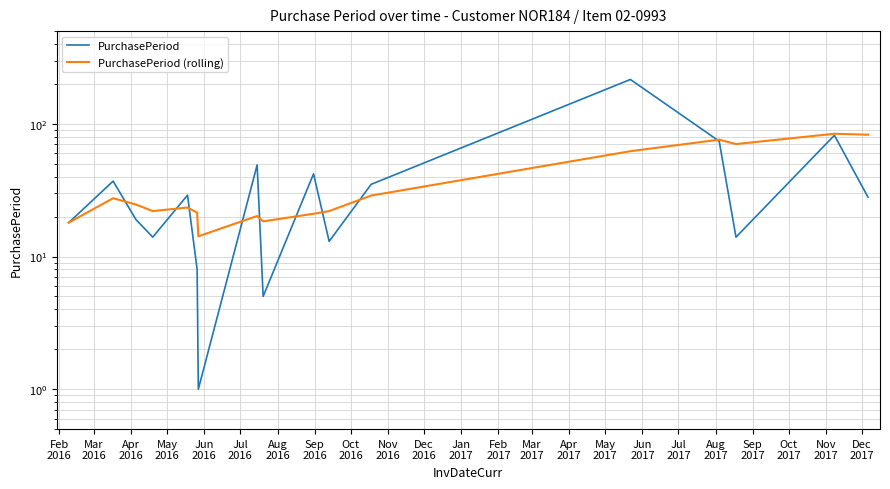

What is the highest value of the PurchasePeriod (rolling) series?

84.2